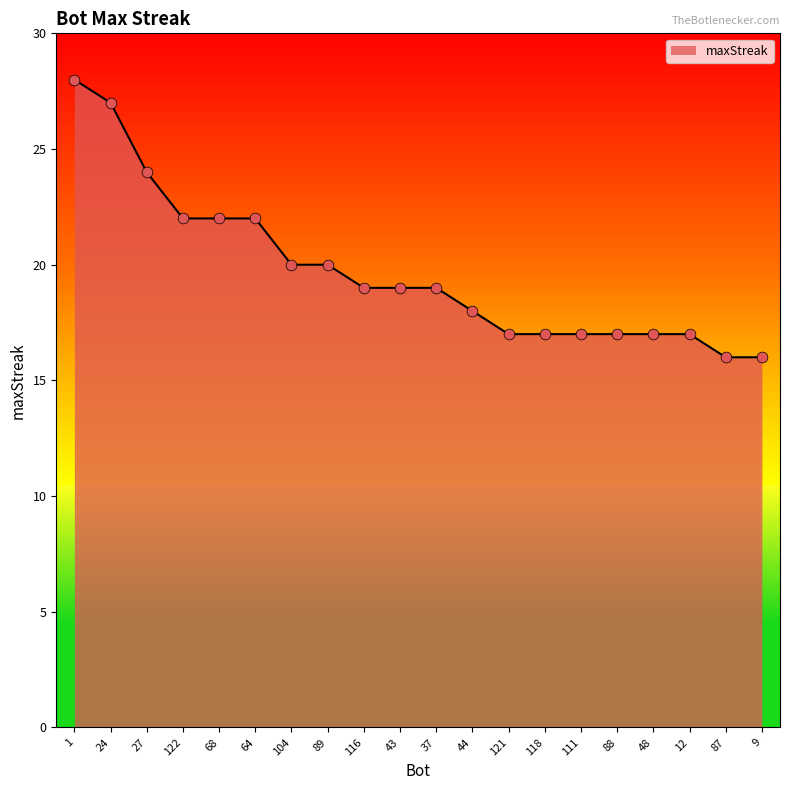

What is the change in value from 27 to 37?

-5